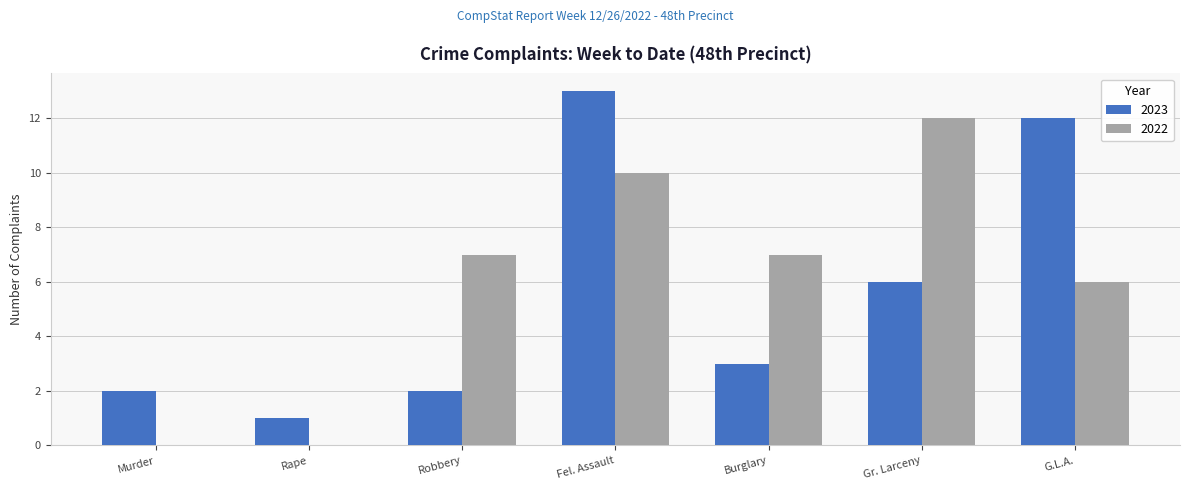

Between Murder and Fel. Assault, which series saw the biggest shift?

2023